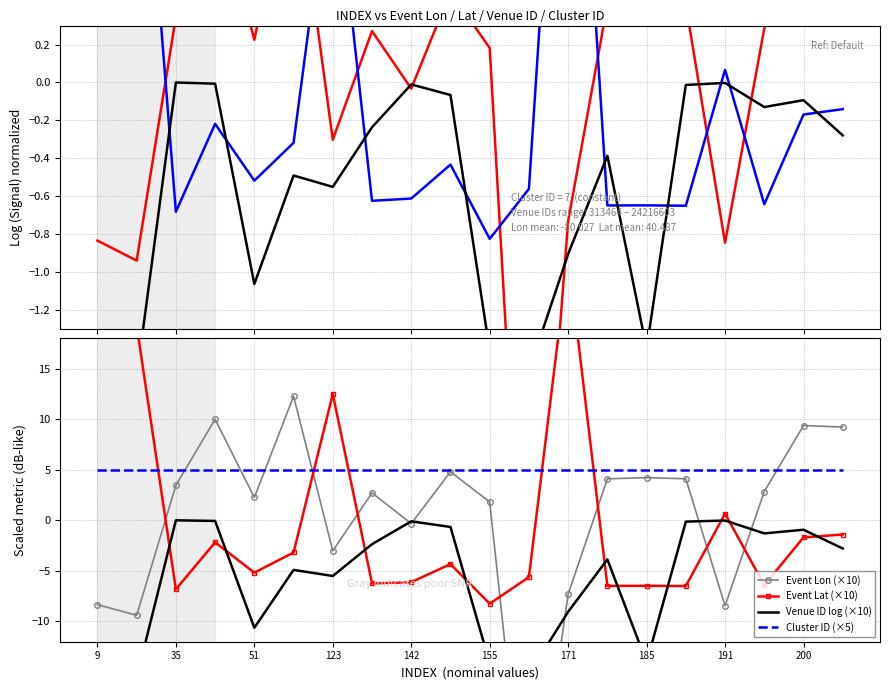

What is the sum of the Event Lat values at 123 and 185?

0.6